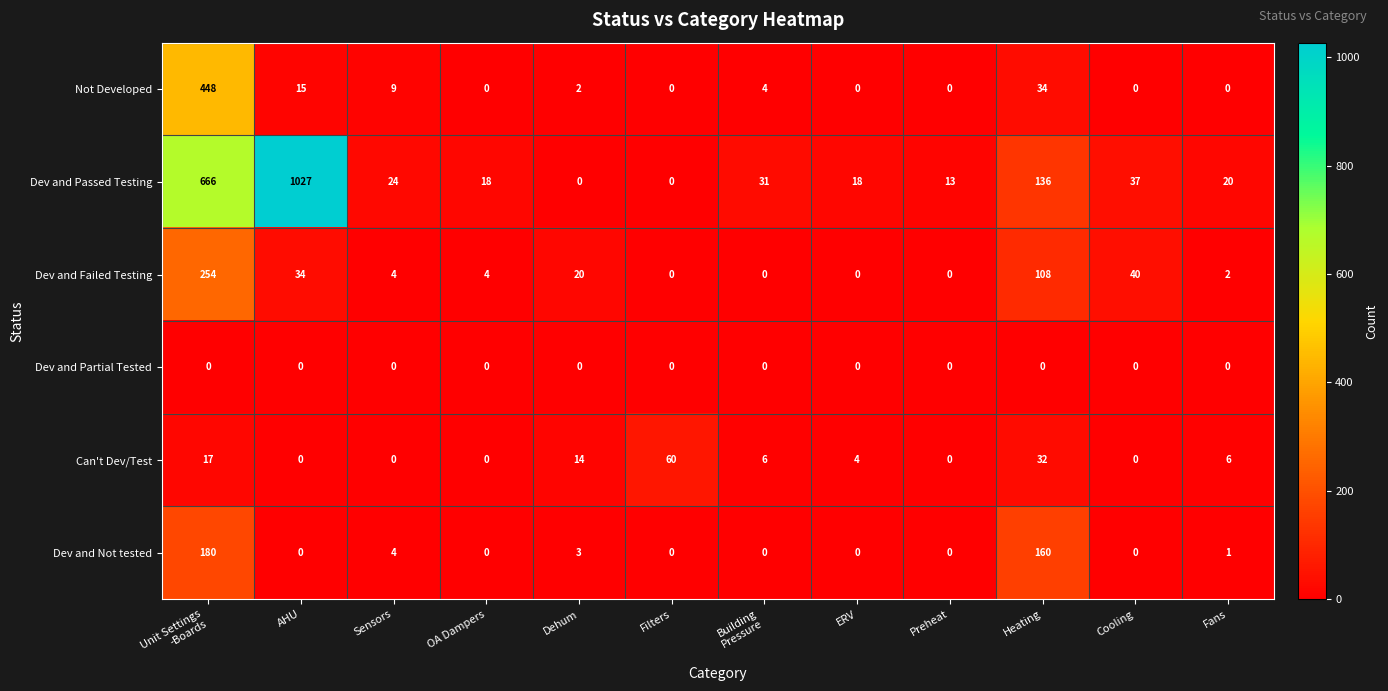

What is the difference between the second highest and minimum values in the Dev and Passed Testing series?

666